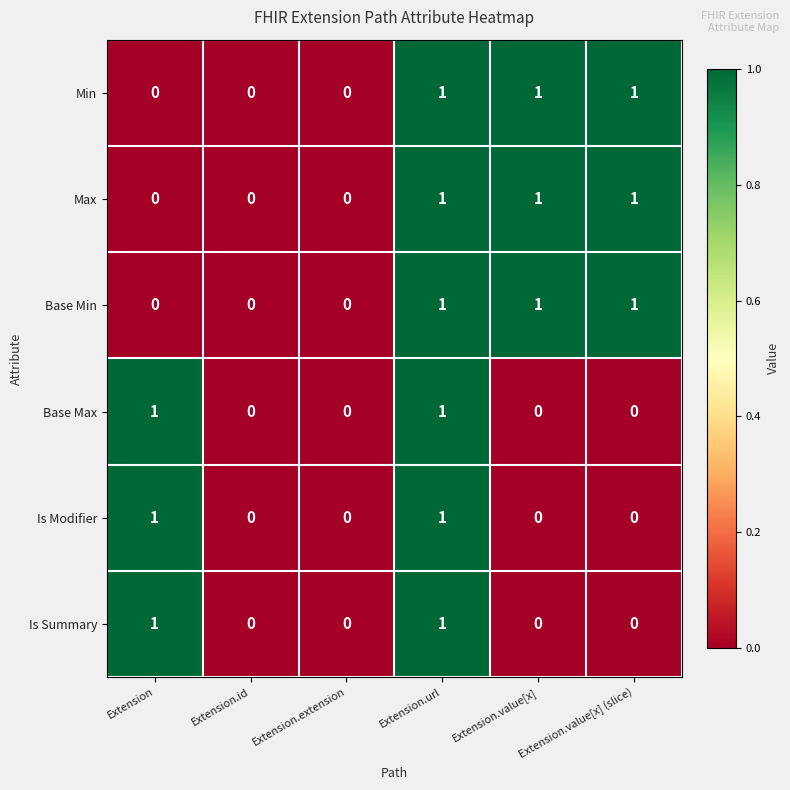

Count the Min values in the range 0 to 1.

6